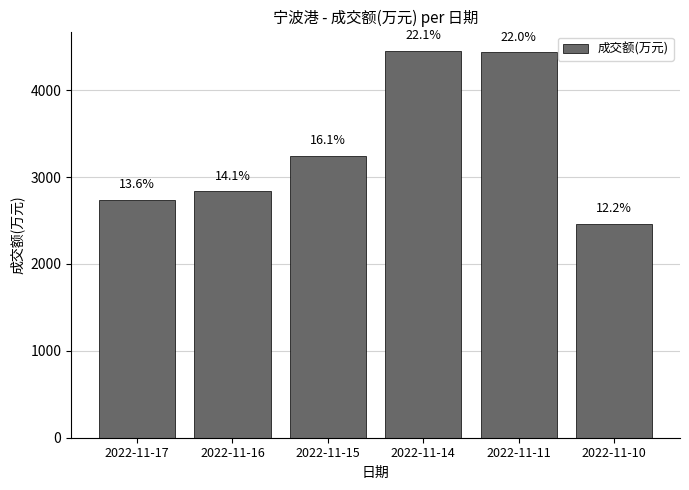

Does the chart contain any negative values?

No